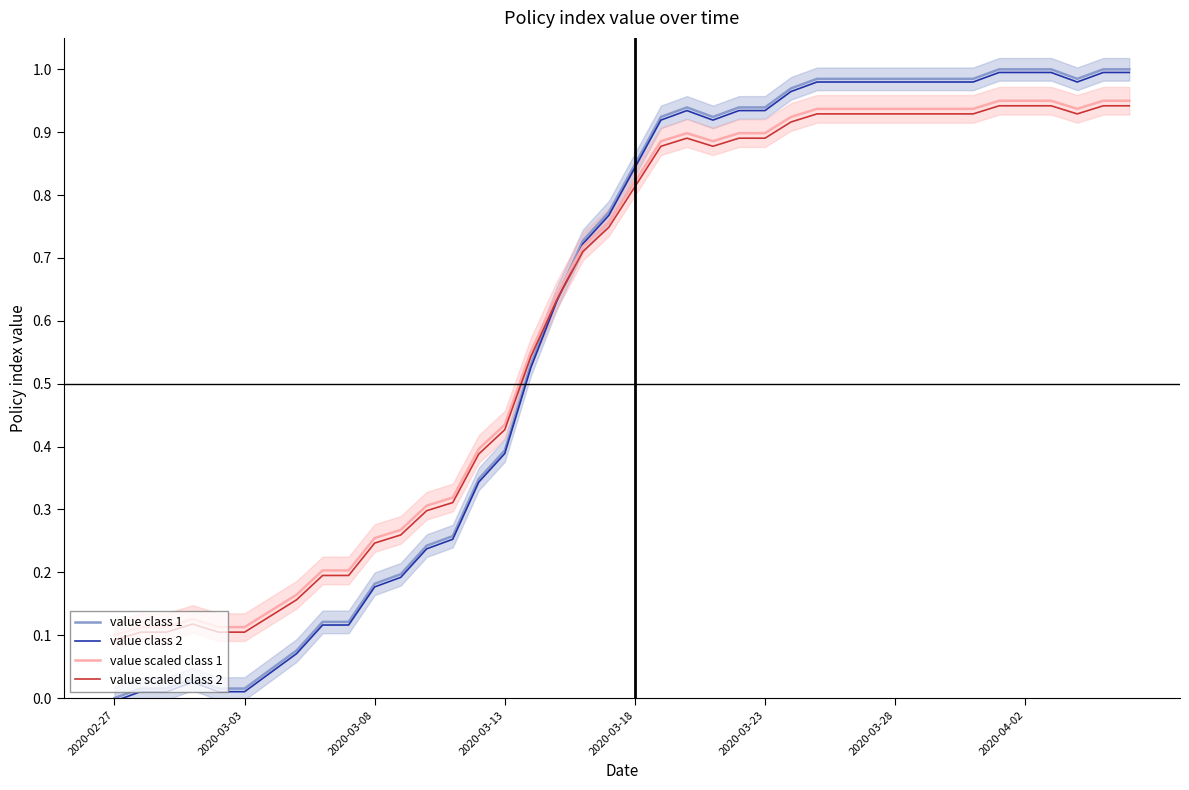

Reading left to right, extract all data points from this chart.

value class 1: 0.0	0.0	0.0	0.0	0.0	0.0	0.0	0.1	0.1	0.1	0.2	0.2	0.2	0.3	0.3	0.4	0.5	0.6	0.7	0.8	0.8	0.9	0.9	0.9	0.9	0.9	1.0	1.0	1.0	1.0	1.0	1.0	1.0	1.0	1.0	1.0	1.0	1.0	1.0	1.0
value class 2: -0.0	0.0	0.0	0.0	0.0	0.0	0.0	0.1	0.1	0.1	0.2	0.2	0.2	0.3	0.3	0.4	0.5	0.6	0.7	0.8	0.8	0.9	0.9	0.9	0.9	0.9	1.0	1.0	1.0	1.0	1.0	1.0	1.0	1.0	1.0	1.0	1.0	1.0	1.0	1.0
value scaled class 1: 0.1	0.1	0.1	0.1	0.1	0.1	0.1	0.2	0.2	0.2	0.3	0.3	0.3	0.3	0.4	0.4	0.6	0.6	0.7	0.8	0.8	0.9	0.9	0.9	0.9	0.9	0.9	0.9	0.9	0.9	0.9	0.9	0.9	0.9	0.9	0.9	0.9	0.9	0.9	0.9
value scaled class 2: 0.1	0.1	0.1	0.1	0.1	0.1	0.1	0.2	0.2	0.2	0.2	0.3	0.3	0.3	0.4	0.4	0.5	0.6	0.7	0.7	0.8	0.9	0.9	0.9	0.9	0.9	0.9	0.9	0.9	0.9	0.9	0.9	0.9	0.9	0.9	0.9	0.9	0.9	0.9	0.9